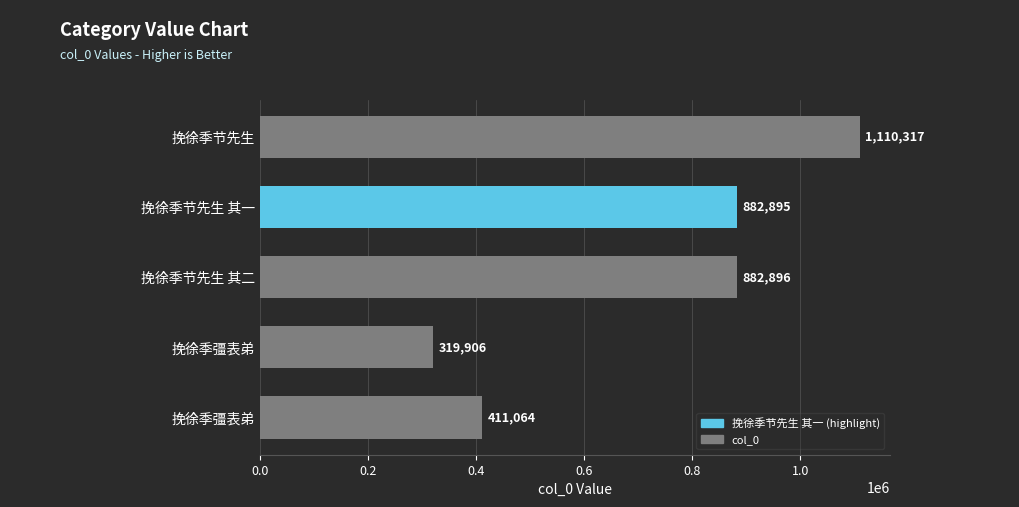

How many values are below 882895?

2